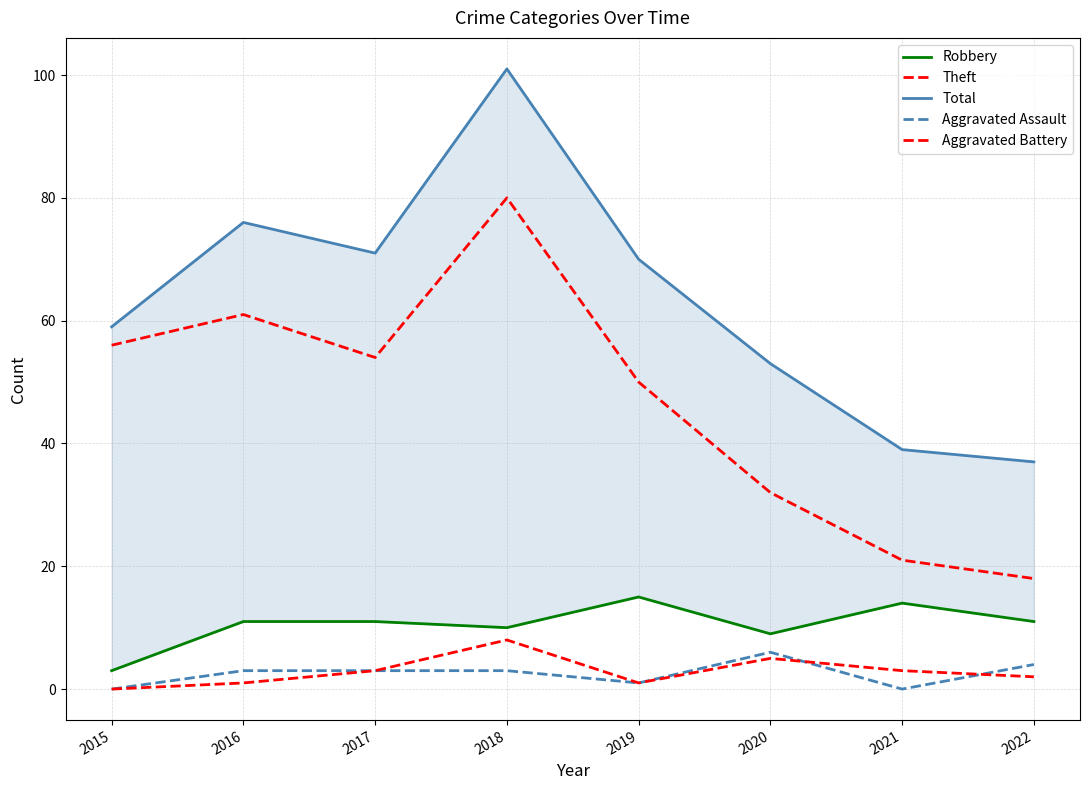

What is the sum of the Aggravated Assault values at 2019 and 2018?

4